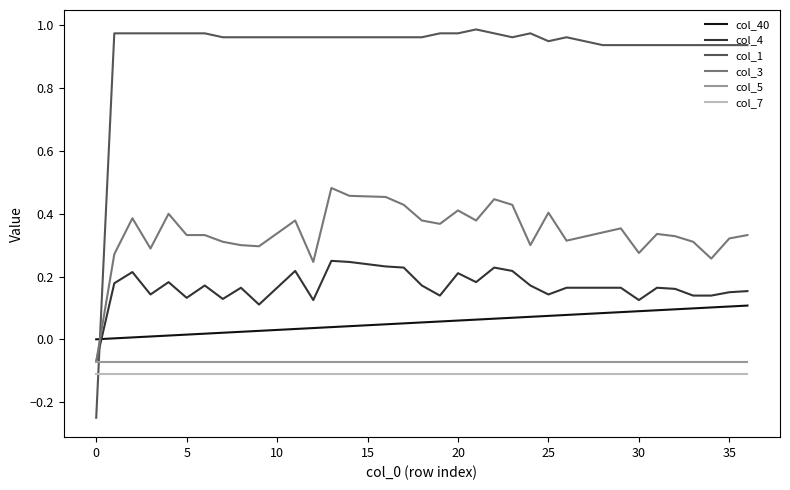

Which series has the largest range (max minus min)?

col_1